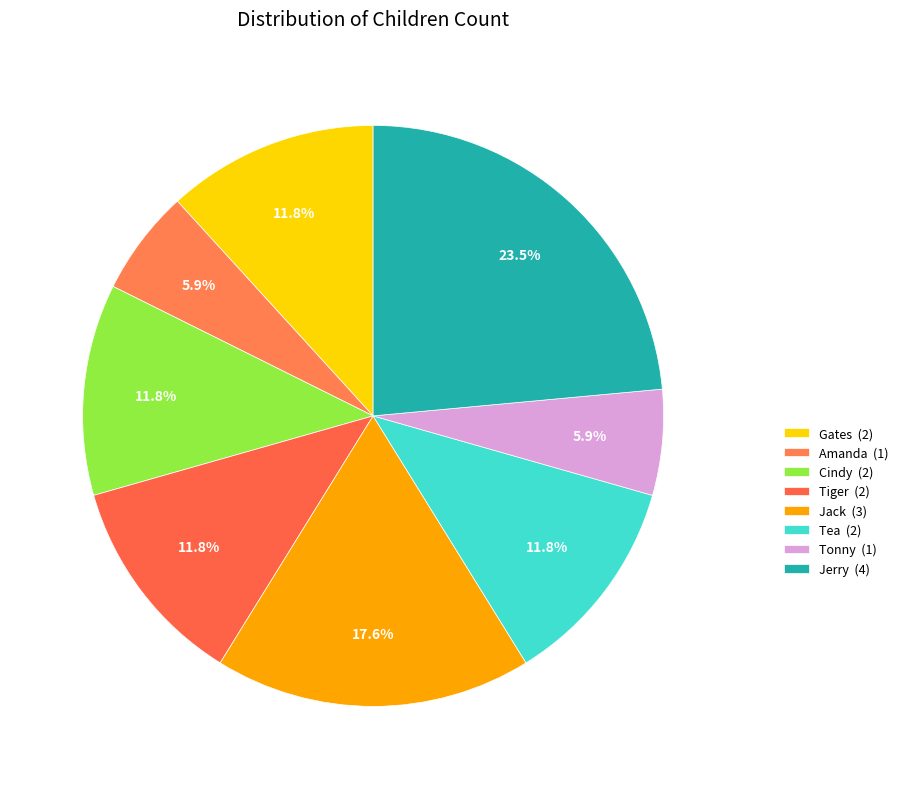

Which category has the biggest portion of the pie?

Jerry